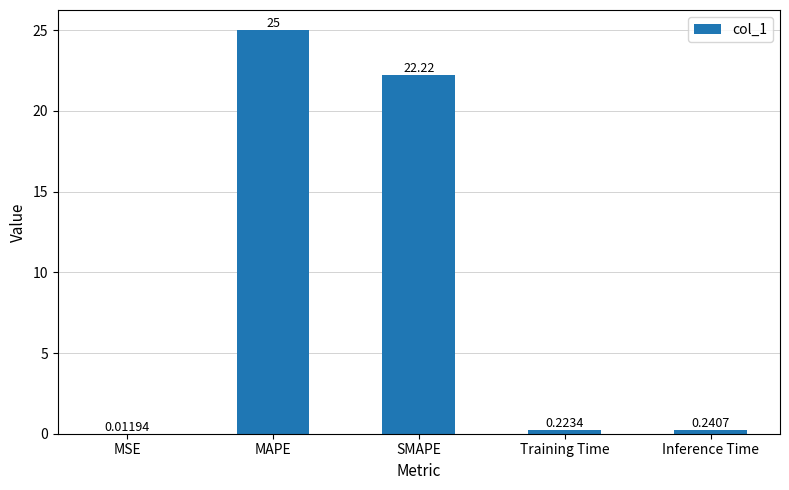

What is the sum of the values at MAPE and SMAPE?

47.2